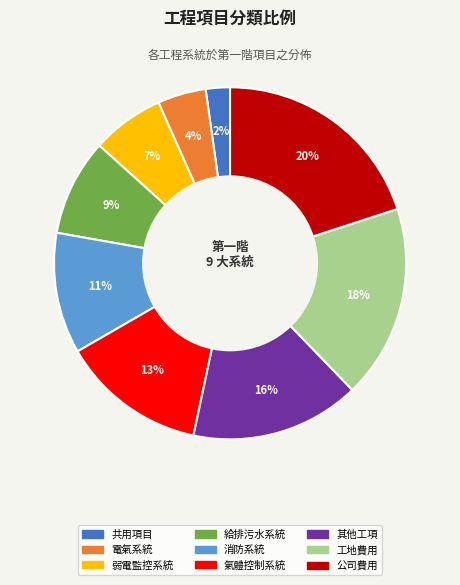

Is the sum of 消防系統 and 工地費用 greater than half?

No